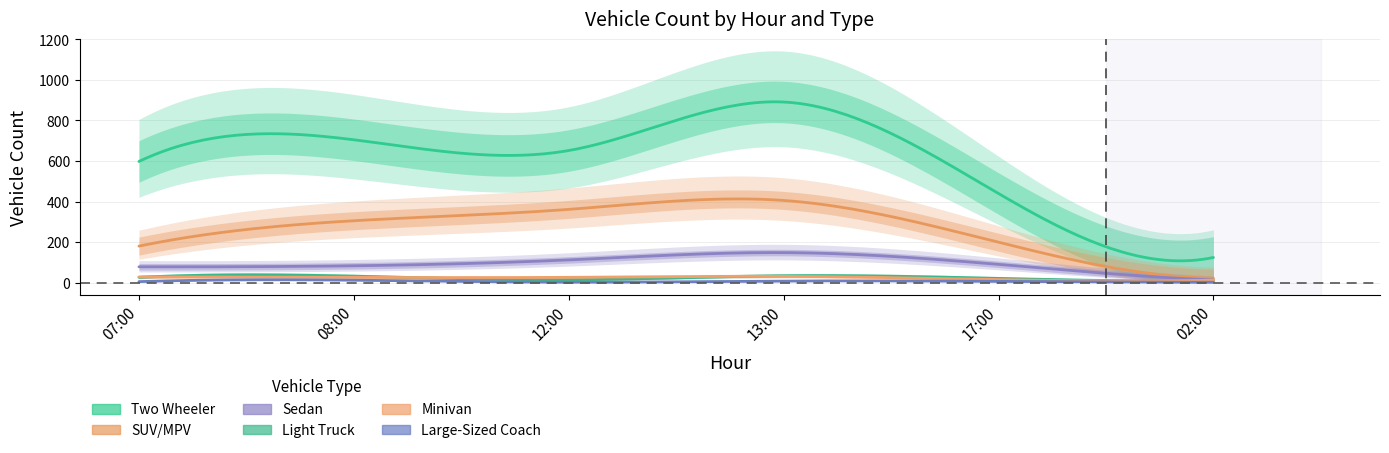

Reading left to right, transcribe all the data shown in this chart.

Two Wheeler: 598	705	652	891	440	125
SUV/MPV: 181	306	362	406	200	23
Sedan: 79	84	113	149	91	14
Light Truck: 27	33	15	35	22	10
Minivan: 29	27	27	32	16	13
Large-Sized Coach: 6	13	3	9	7	3